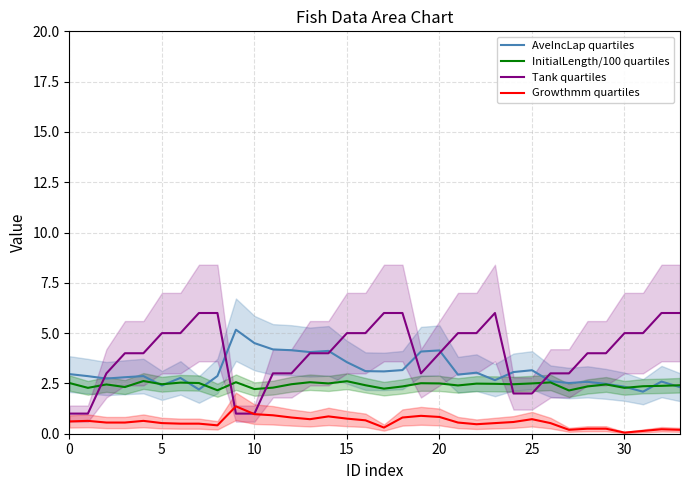

The value of InitialLength/100 quartiles at 20 is 2.5. True or false?

True